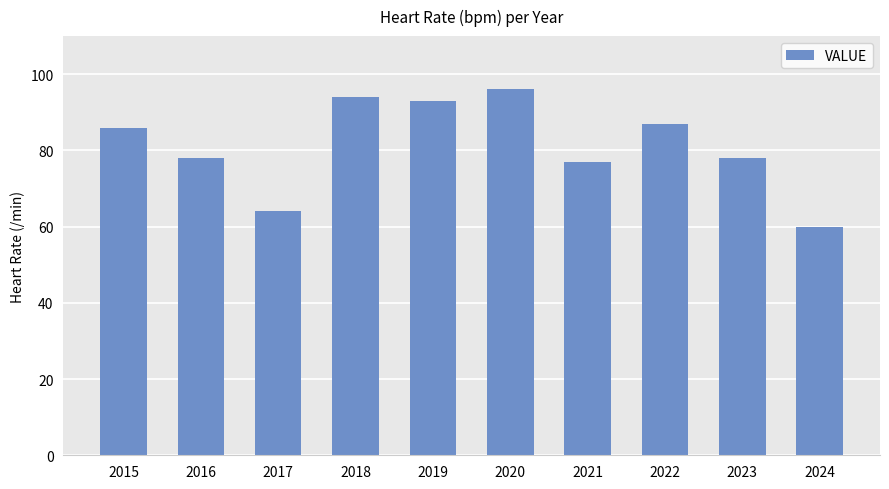

What is the ratio of the value at 2018 to the value at 2020?

1.0